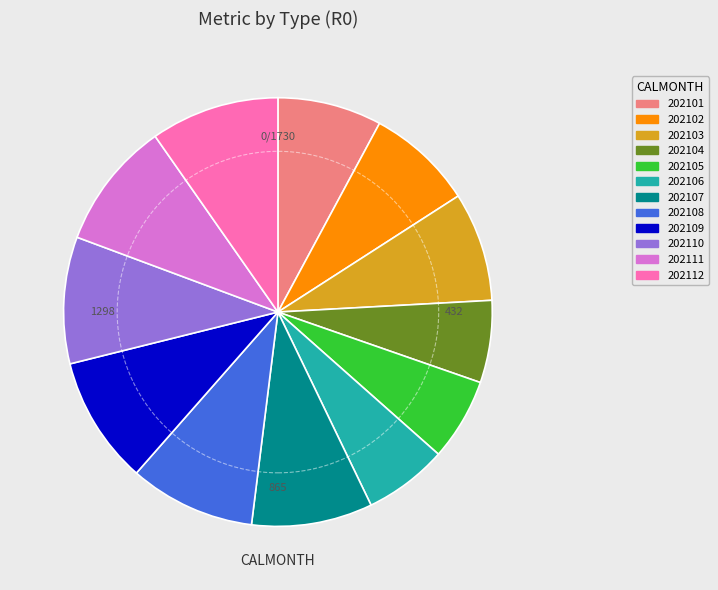

How many segments does this pie chart have?

12